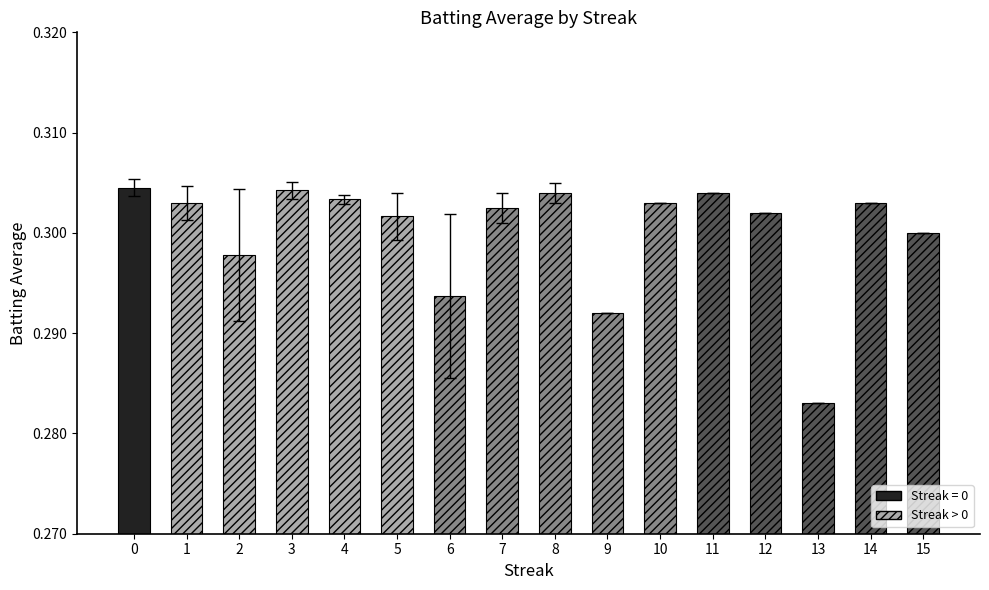

Is it true that the value at 3 is 0.4?

False